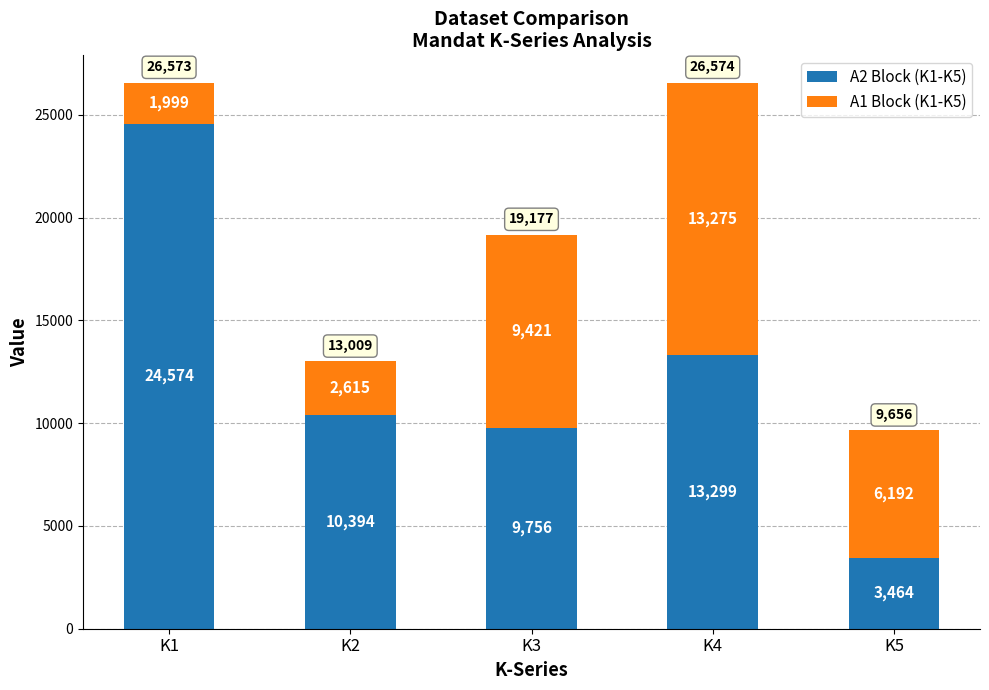

What is the value of the A2 Block (K1-K5) bar at the 2nd from the left?

10394